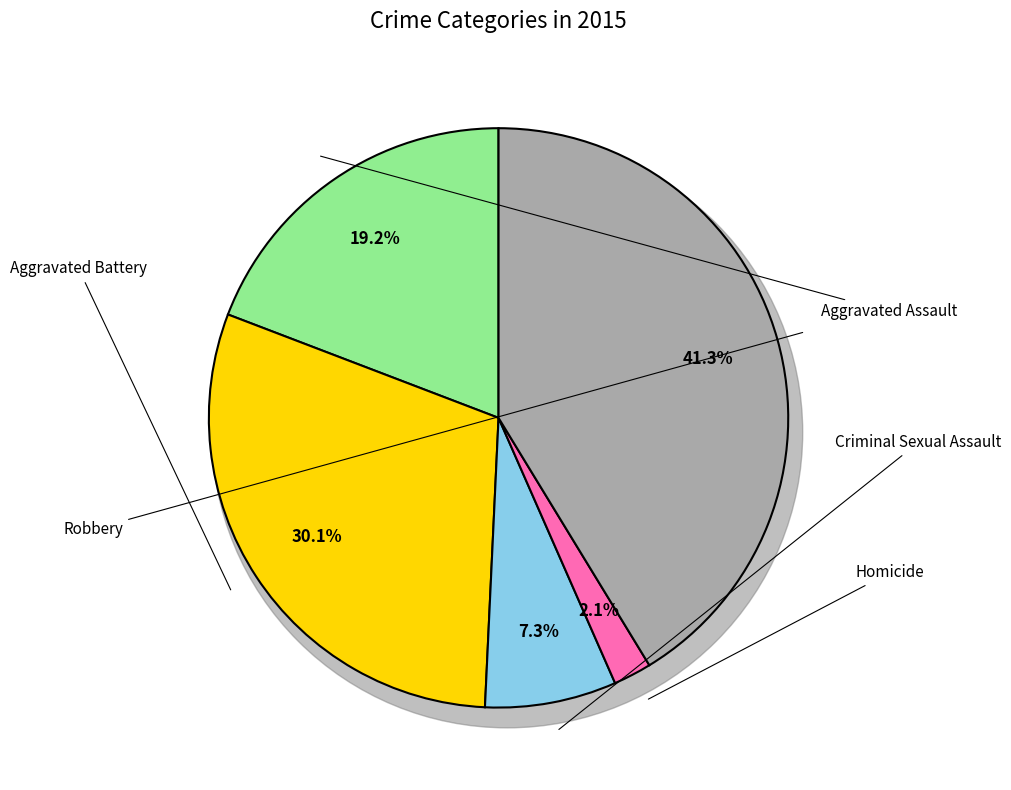

Do Aggravated Battery and Robbery together represent more than half of the pie?

Yes